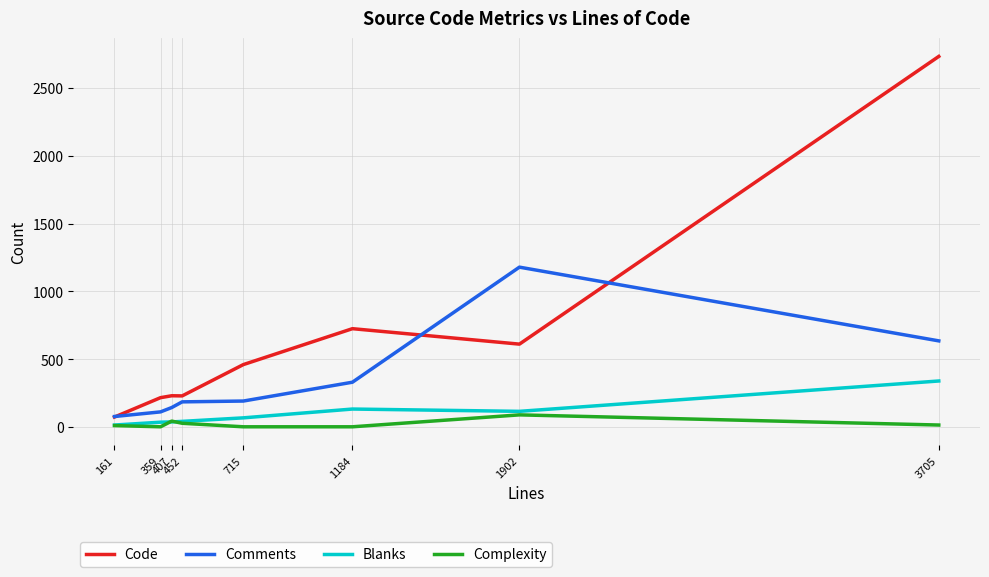

At which label does Comments reach its peak?

1902